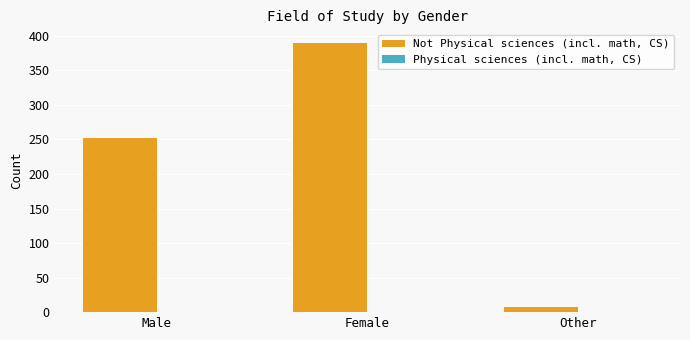

How many distinct data groups are displayed?

1